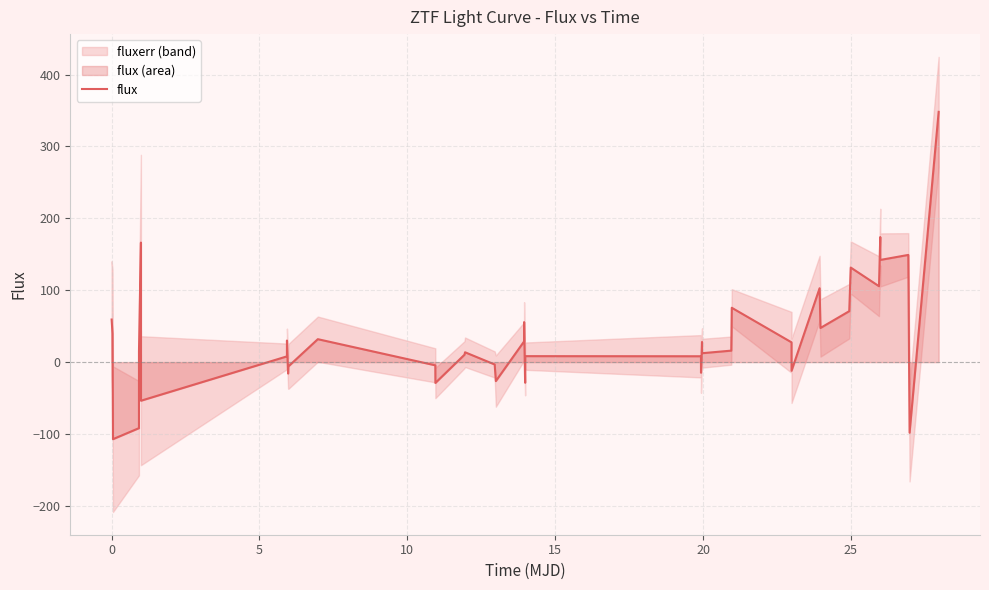

What is the minimum value for flux?

-107.1